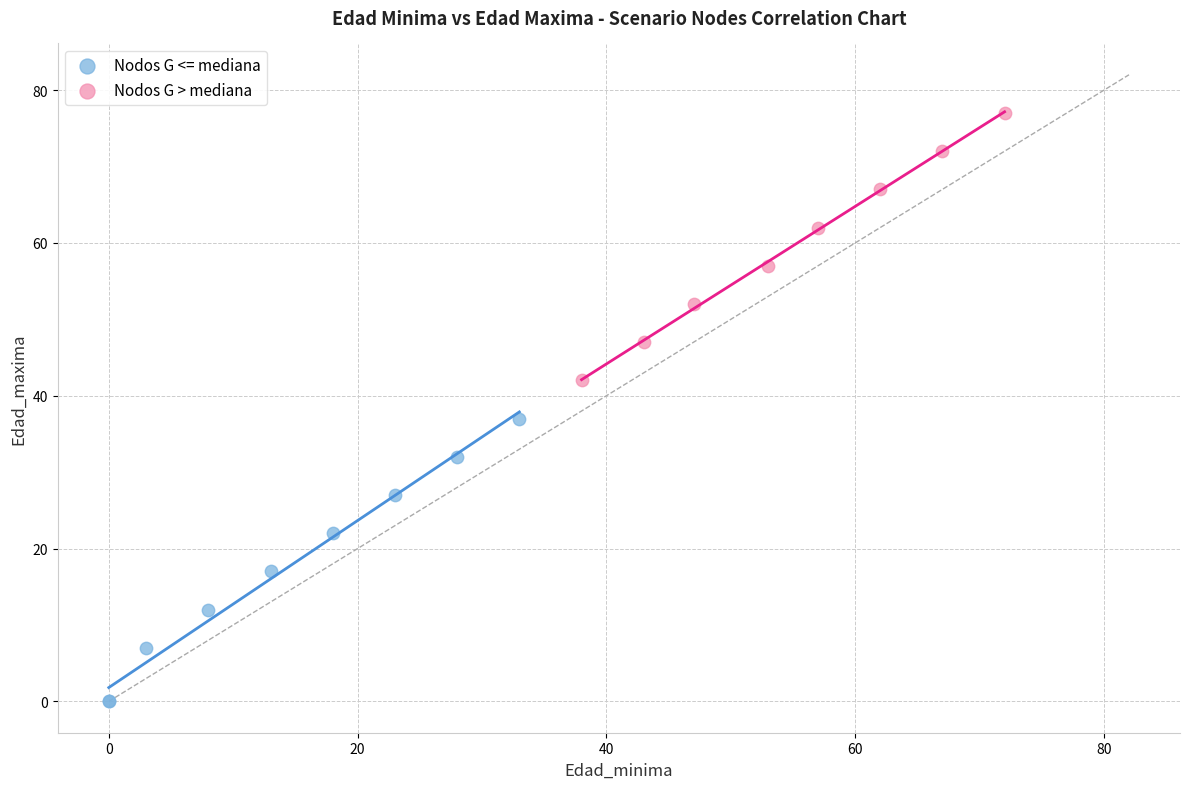

Which series reaches the maximum Y coordinate?

Nodos G > mediana